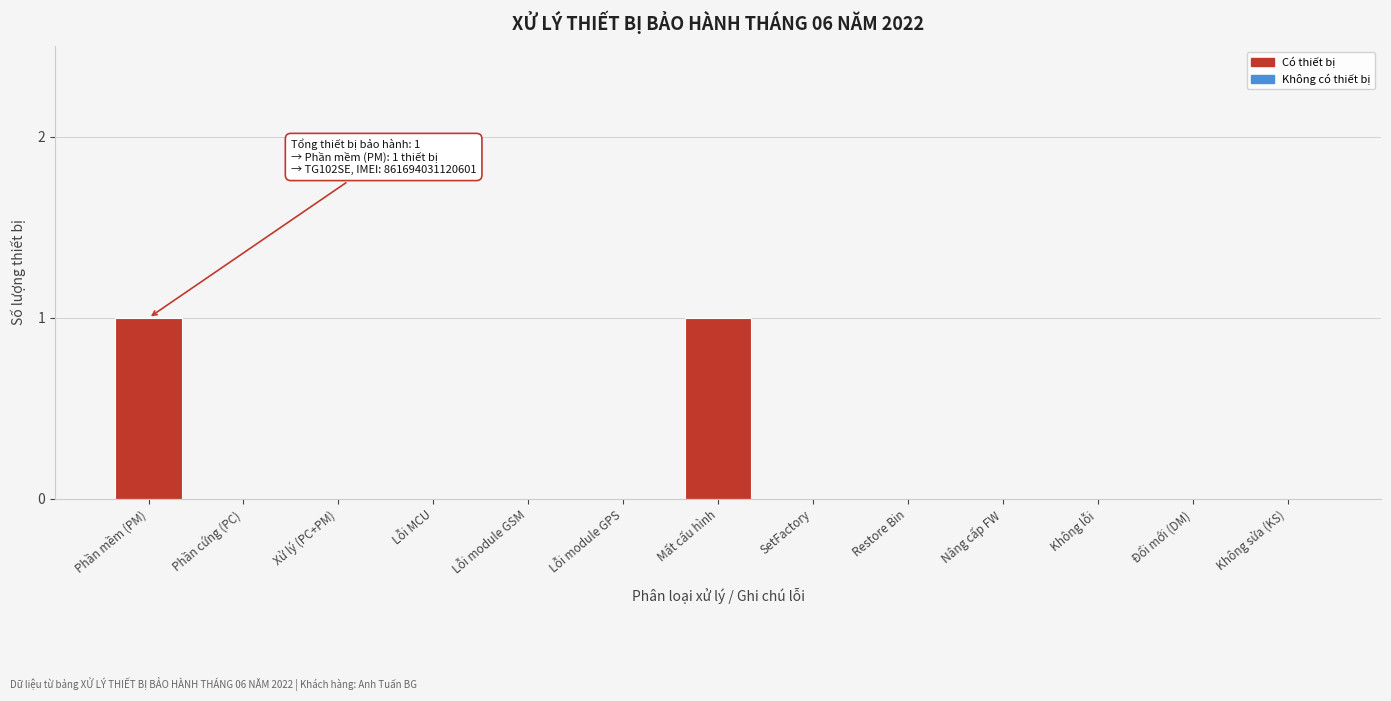

Reading left to right, extract all data points from this chart.

Phần mềm (PM)=1	Phần cứng (PC)=0	Xử lý (PC+PM)=0	Lỗi MCU=0	Lỗi module GSM=0	Lỗi module GPS=0	Mất cấu hình=1	SetFactory=0	Restore Bin=0	Nâng cấp FW=0	Không lỗi=0	Đổi mới (DM)=0	Không sửa (KS)=0